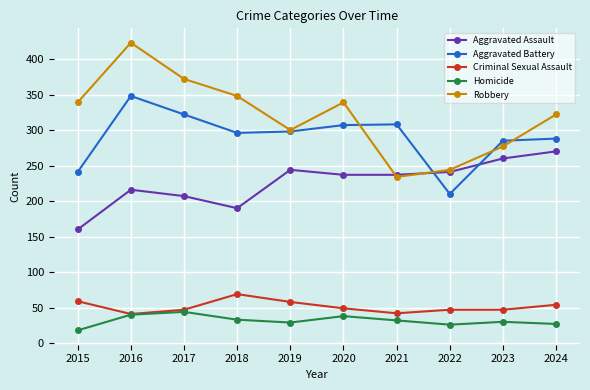

In Robbery, how many points are higher than both neighbors (excluding endpoints)?

2